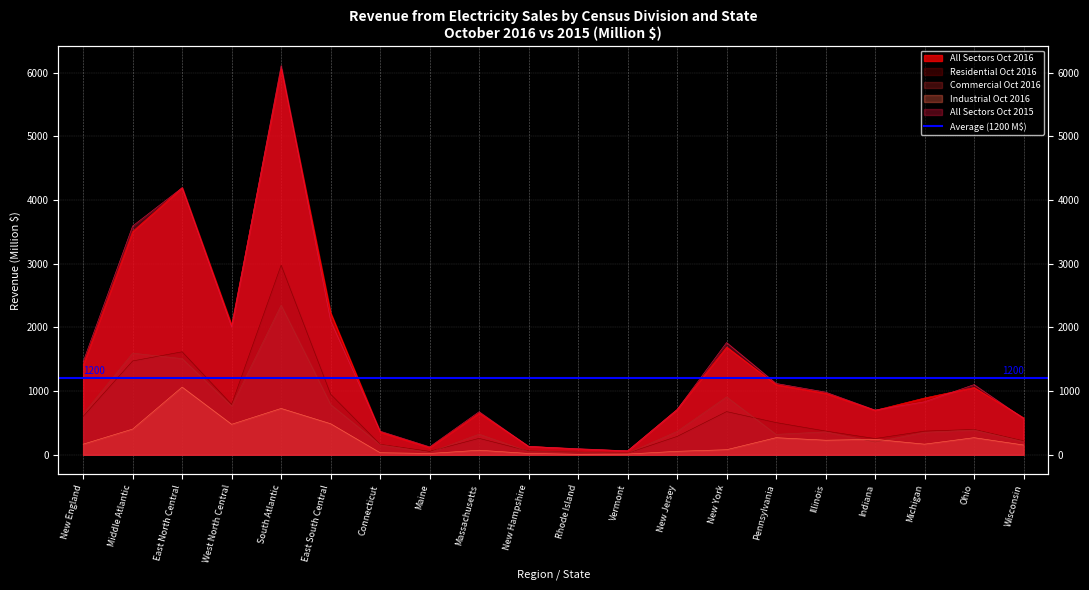

What is the sum of the Residential Oct 2016 values at Pennsylvania and Indiana?

761